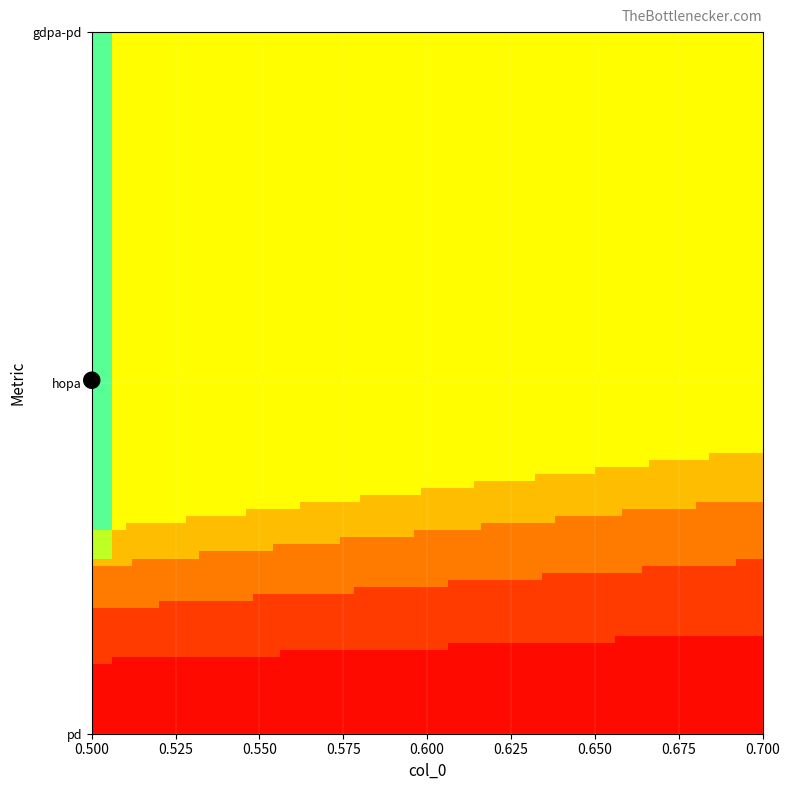

Reading left to right, what are all the values shown in this chart?

0: 1	0	0	0	0	0	0	0	0	0	0	0	0	0	0	0	0	0	0	0
1: 1	0	0	0	0	0	0	0	0	0	0	0	0	0	0	0	0	0	0	0
2: 1	0	0	0	0	0	0	0	0	0	0	0	0	0	0	0	0	0	0	0